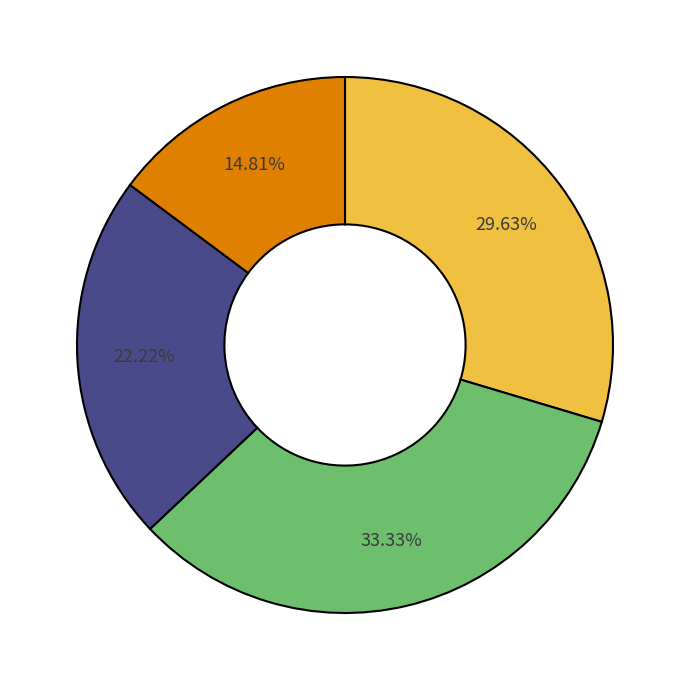

Is there a majority slice in this chart?

No